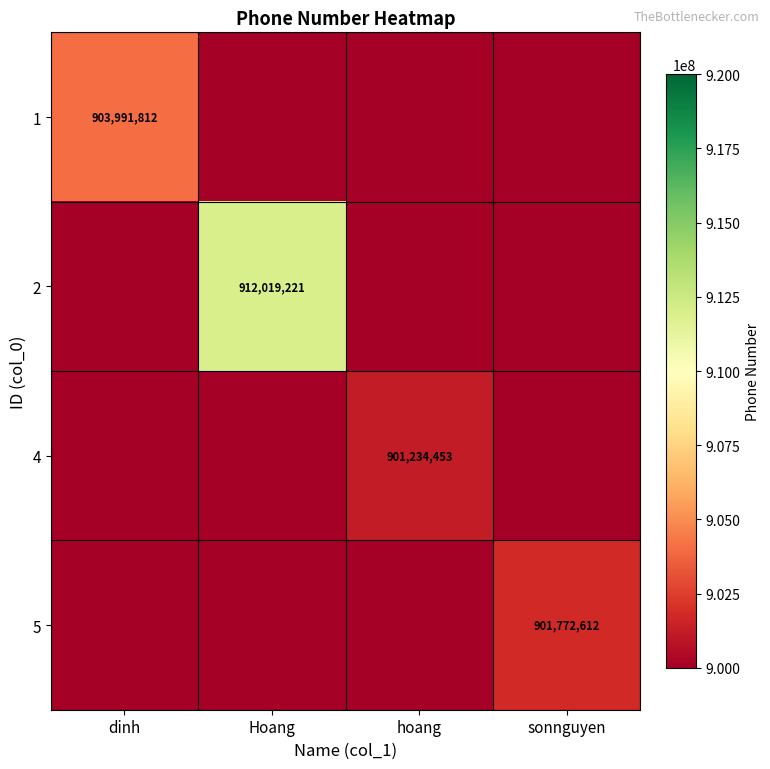

The value of 1 at dinh is 903991812. True or false?

True